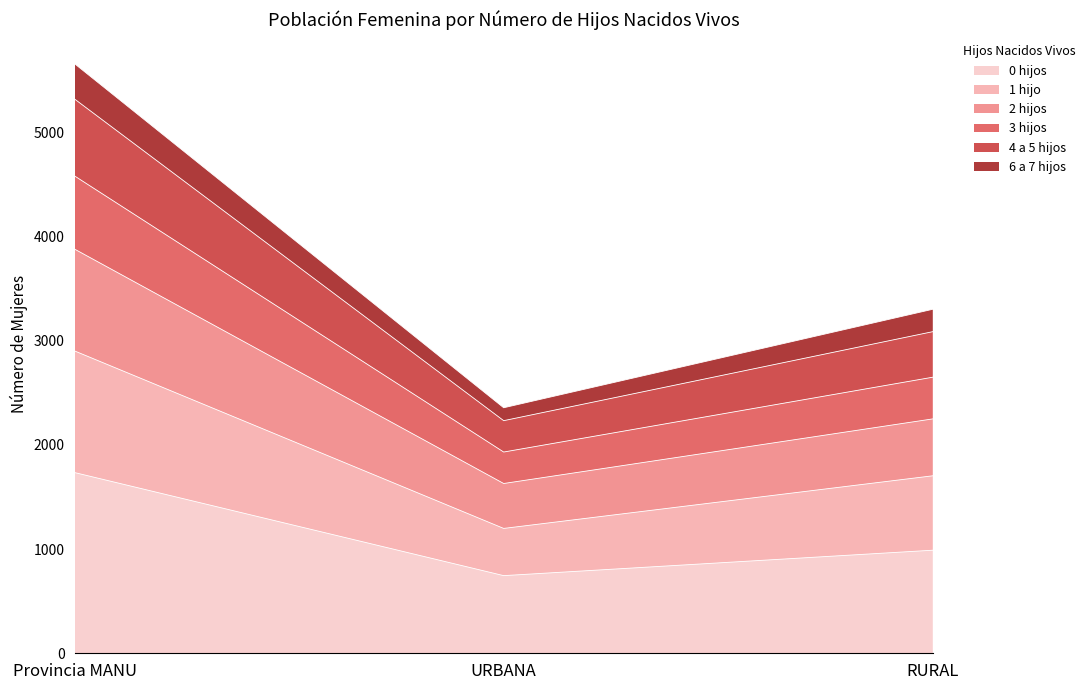

What is the maximum value shown in the chart?

5657